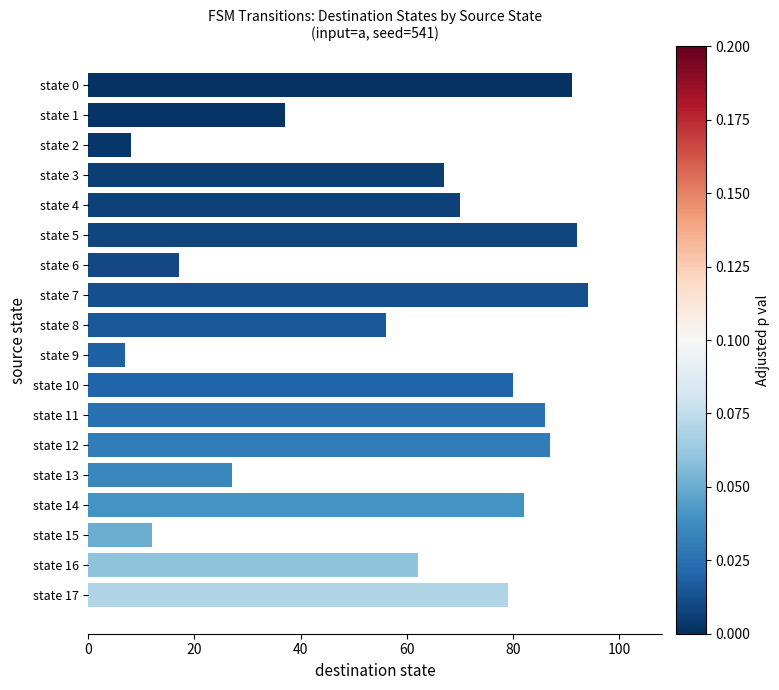

How many data points does each series have?

18